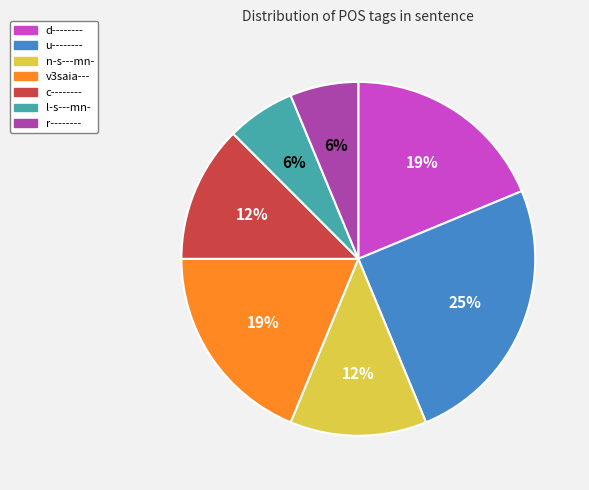

What percentage is the d-------- slice, to the nearest percent?

19%